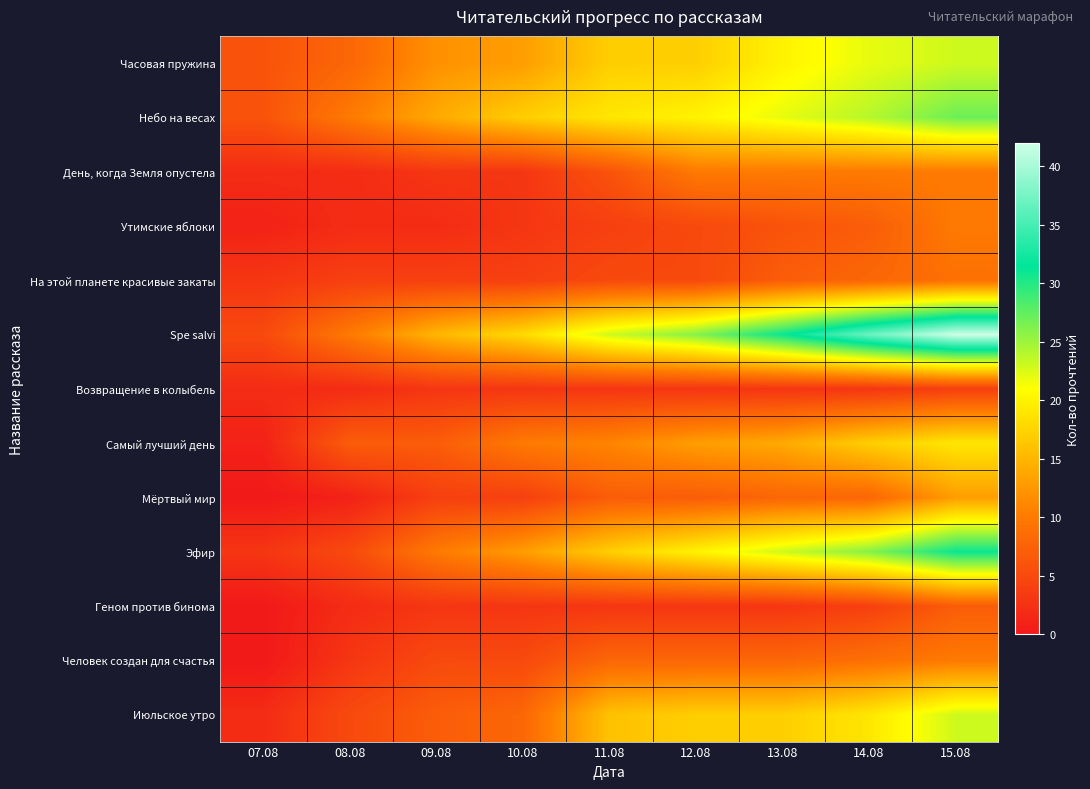

What is the total value across all series at 14.08?

194